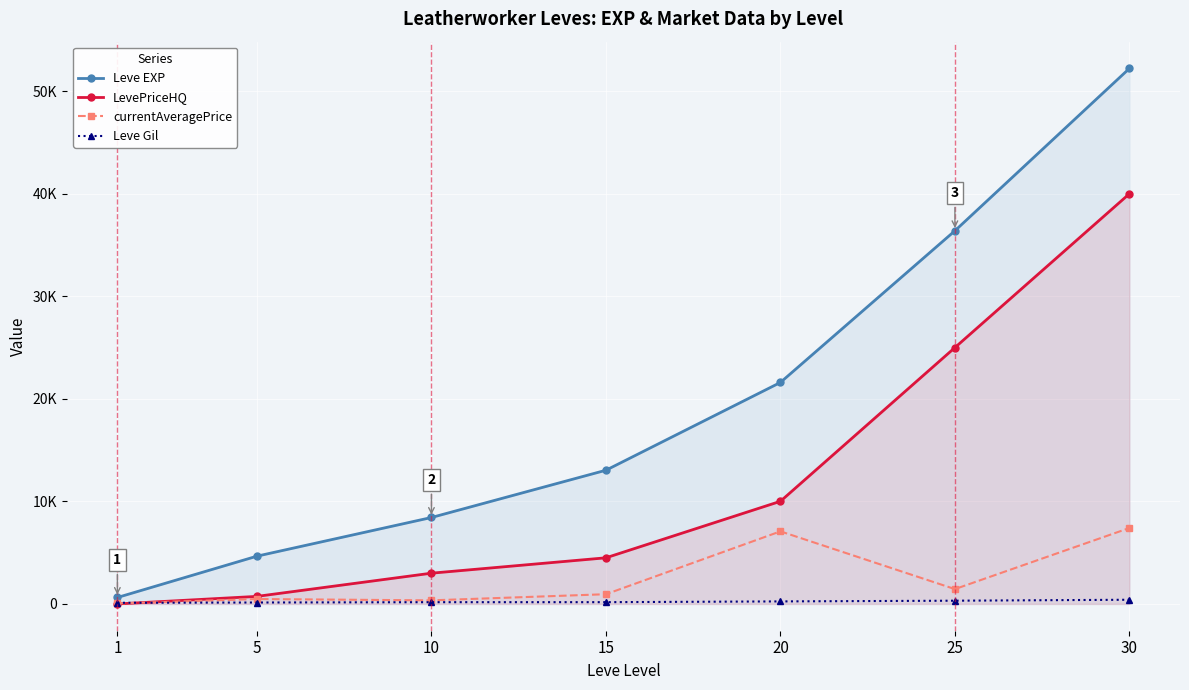

What is the sum of the Leve EXP values at 20 and 30?

73820